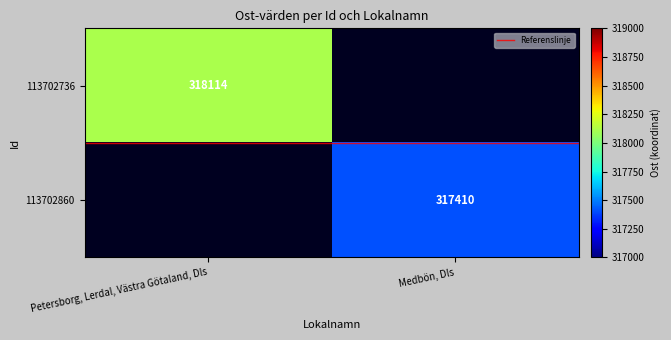

Rank the series by their maximum value, from lowest to highest.

Referenslinje, 113702736, 113702860